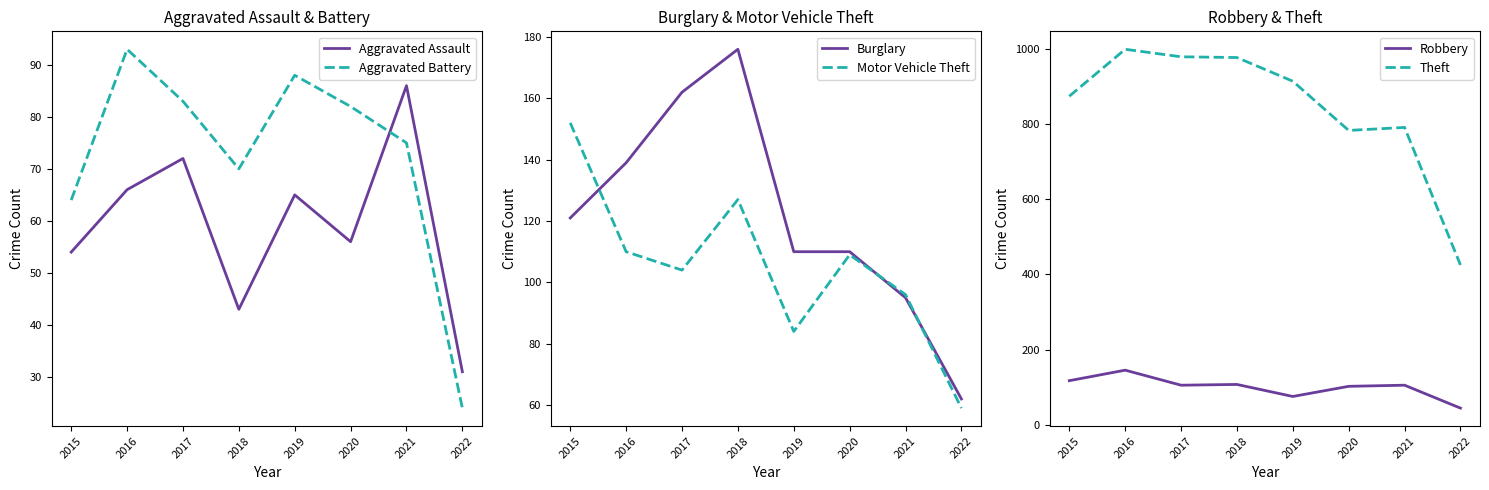

What is the difference between the maximum and minimum values in the Robbery series?

101